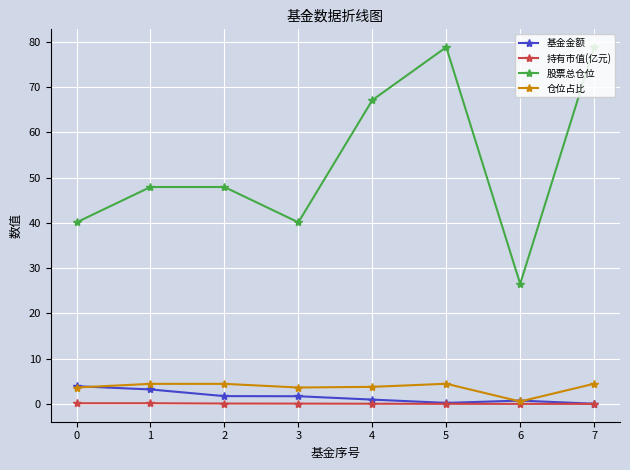

How many distinct data groups are displayed?

4